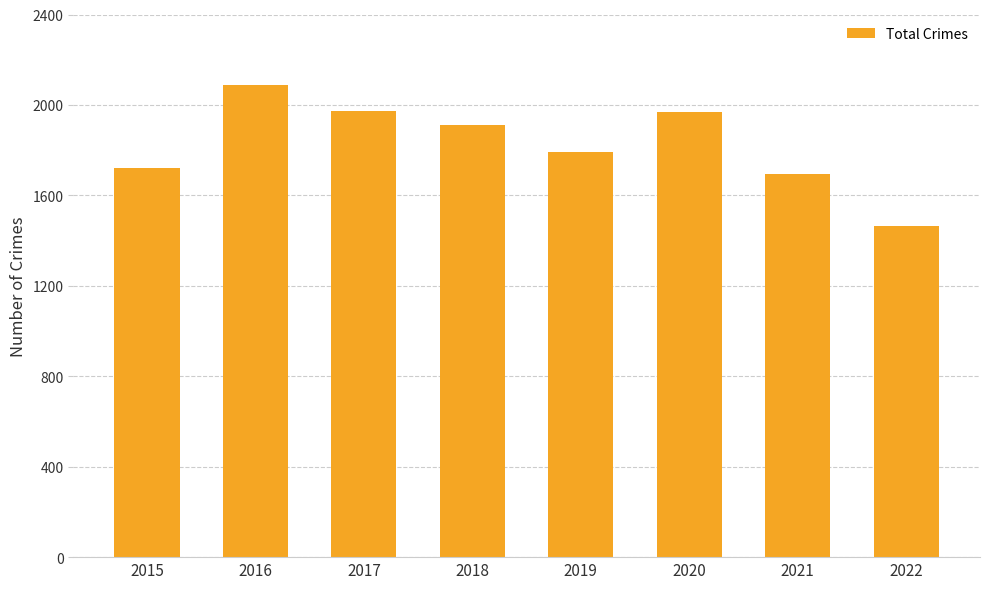

Is it true that the value at 2019 is 1792?

True